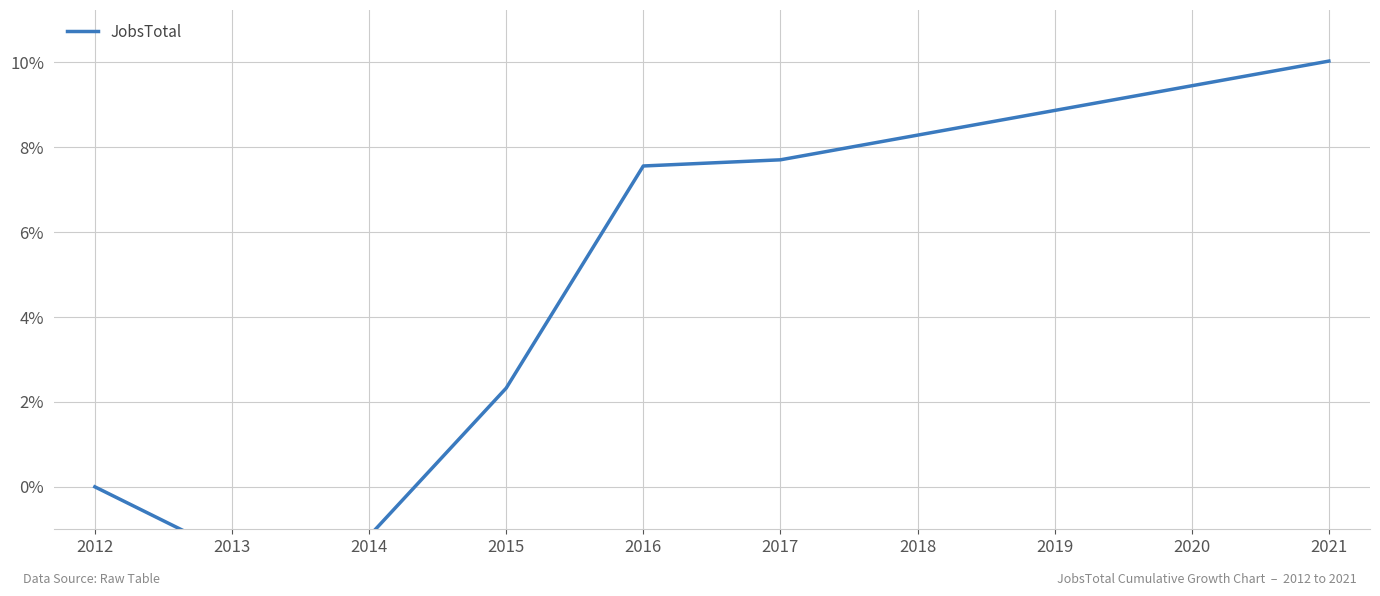

What value does the data have at 2021?

0.1